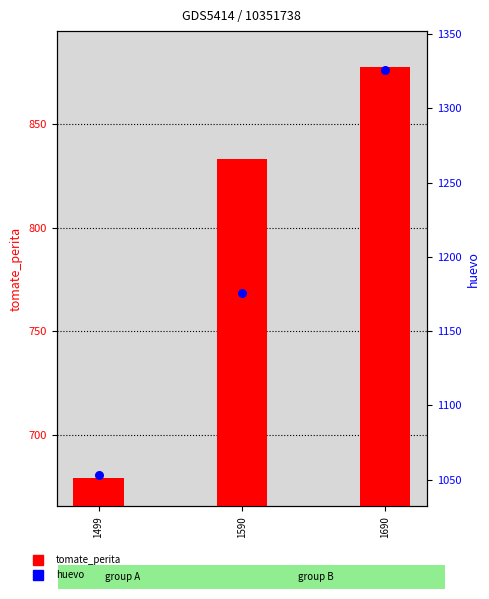

At how many categories does at least one series exceed 939?

3